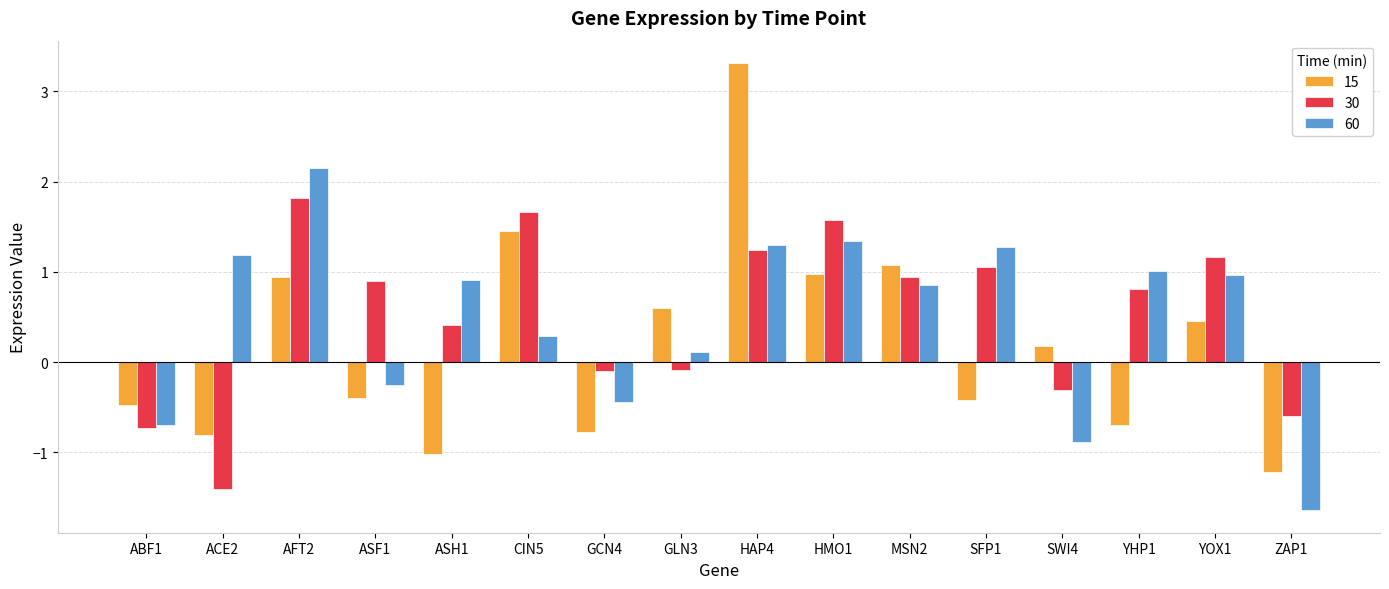

What are all the series names shown in the legend?

15, 30, 60